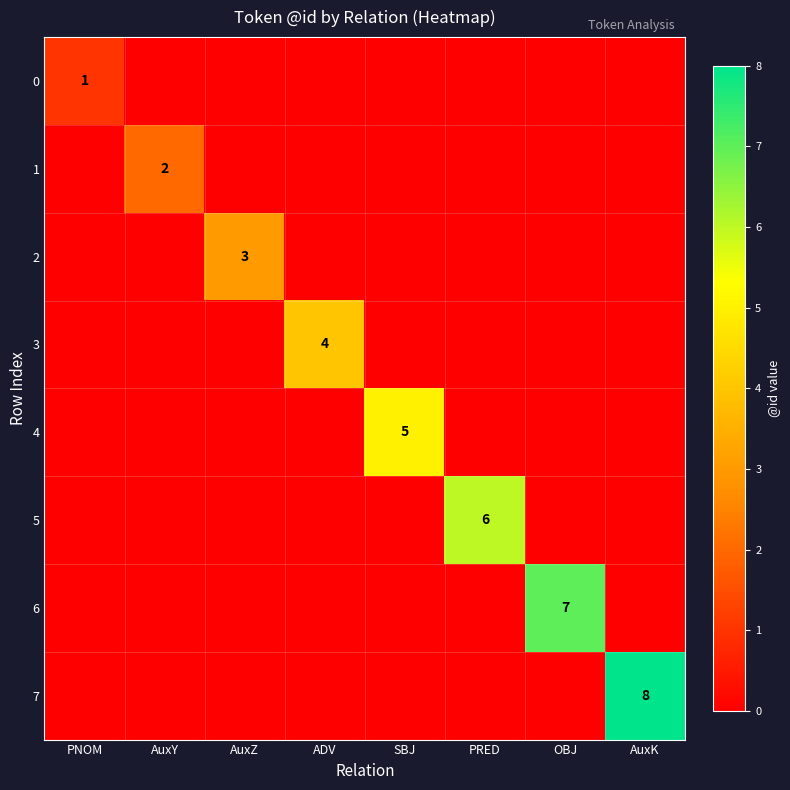

Is it true that 2 equals 3 at AuxZ?

True